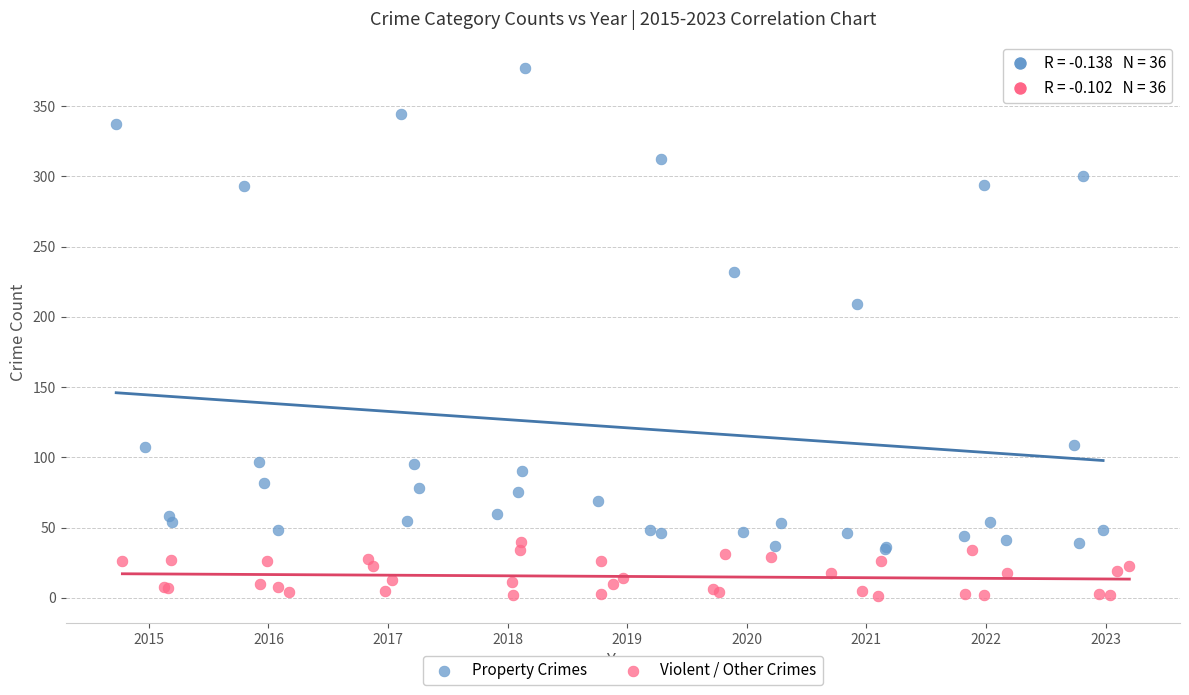

Which series reaches the maximum Y coordinate?

Property Crimes